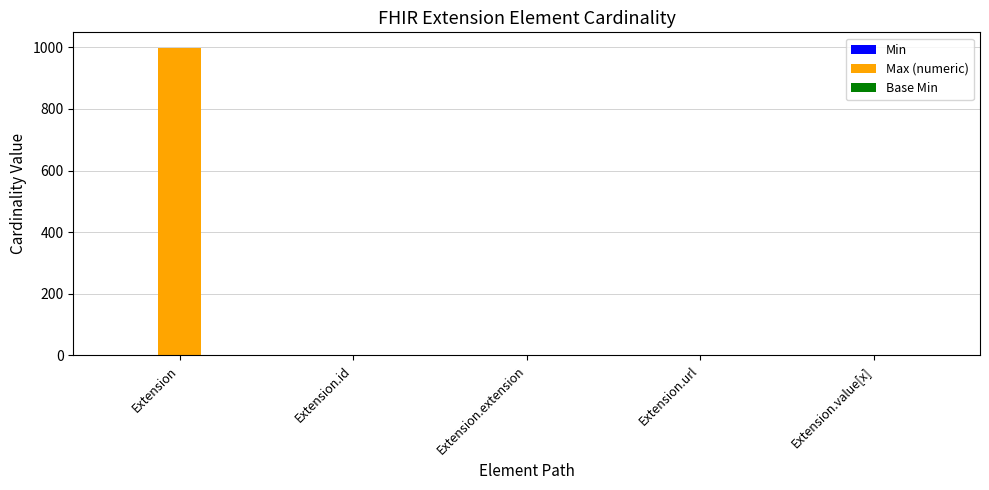

Which series has the largest total across all categories?

Max (numeric)